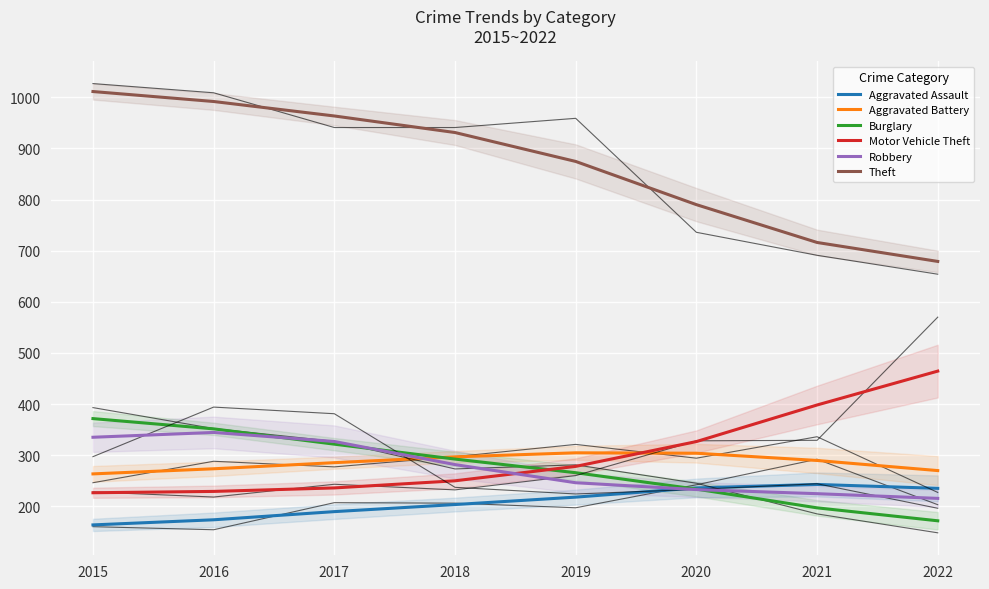

Reading left to right, list all the values displayed in this chart.

Aggravated Assault: 163.5	173.5	189.5	203.3	217.8	235.8	242.6	235.0
Aggravated Battery: 263.3	273.3	285.2	296.6	304.5	303.7	289.5	269.8
Burglary: 371.5	351.4	321.5	292.3	265.6	233.5	196.9	171.5
Motor Vehicle Theft: 226.4	229.0	235.8	249.8	278.0	326.5	398.1	464.4
Robbery: 335.0	344.4	326.7	281.5	246.0	232.6	224.6	215.4
Theft: 1011.4	991.9	963.6	931.2	874.6	790.1	716.1	679.0